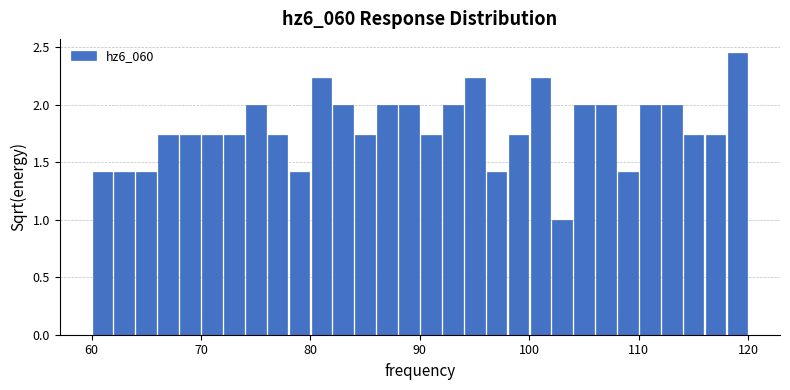

Around what value on the x-axis is the tallest bar? Give the approximate position of its centre, as read against the axis.

119